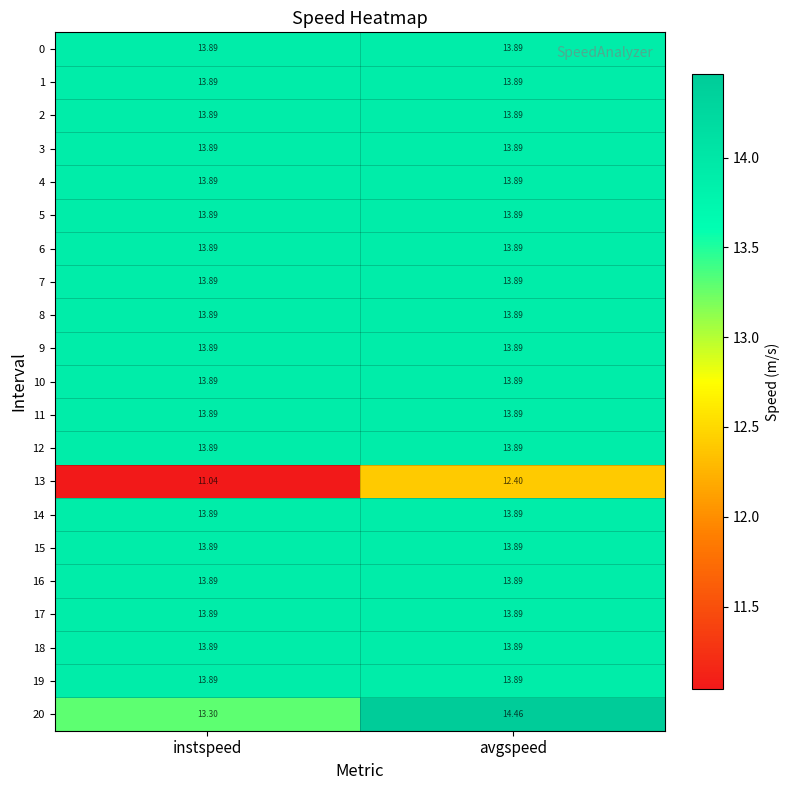

Which label corresponds to the largest value in the chart?

avgspeed